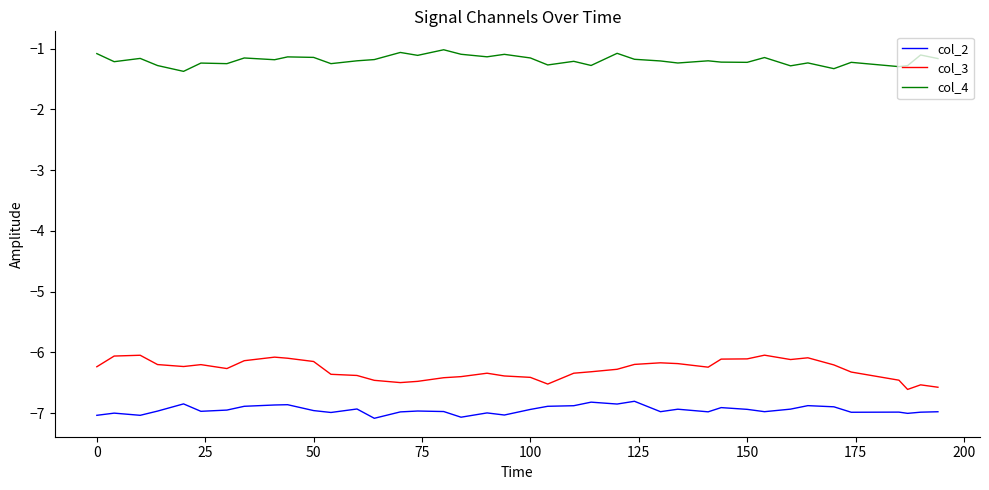

List the series in order of their peak value, highest first.

col_4, col_3, col_2